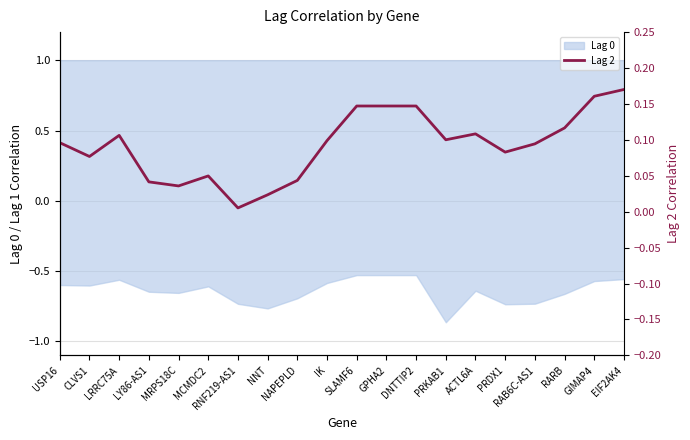

Read the value at ACTL6A.

0.1